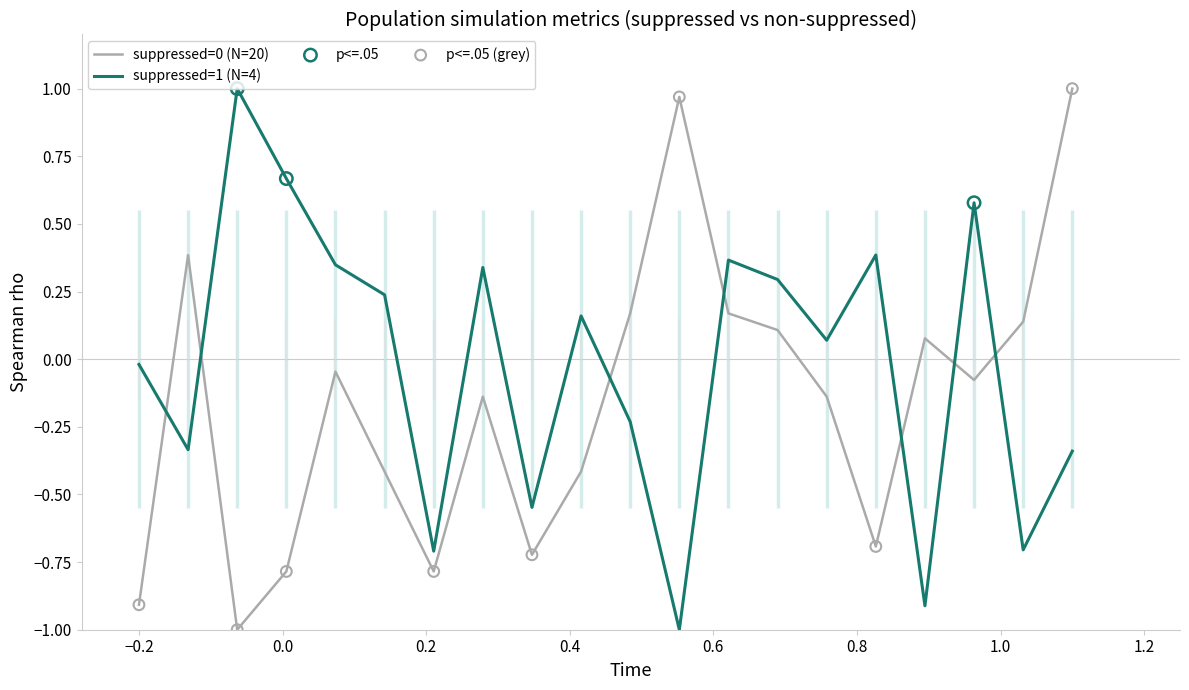

True or false: suppressed=0 (N=20) and suppressed=1 (N=4) cross at least once.

True